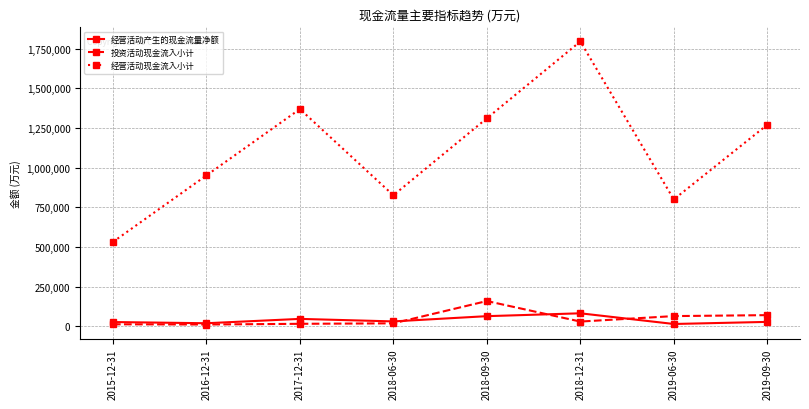

True or false: 经营活动现金流入小计 and 投资活动现金流入小计 cross at least once.

False